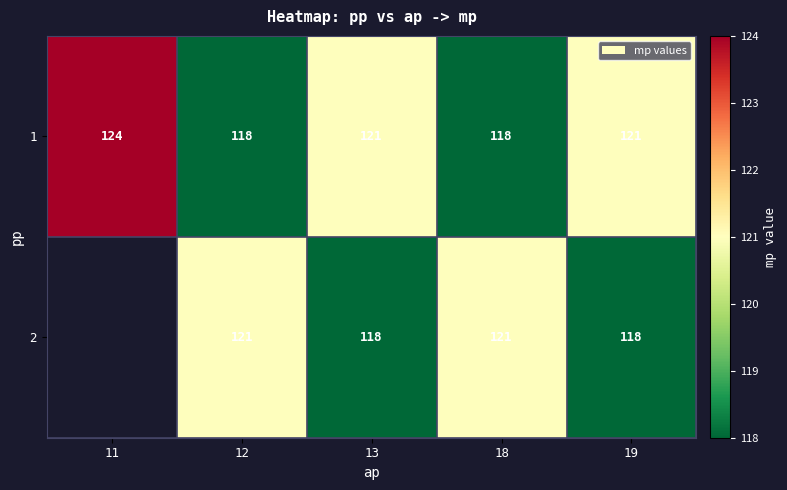

Between 11 and 12, which is larger?

11